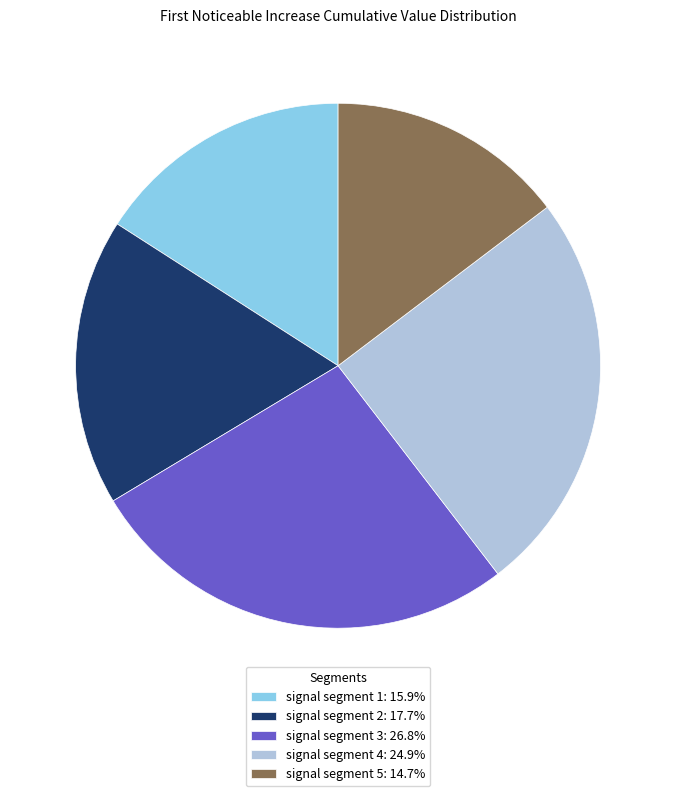

Is the sum of signal segment 1 and signal segment 3 greater than half?

No